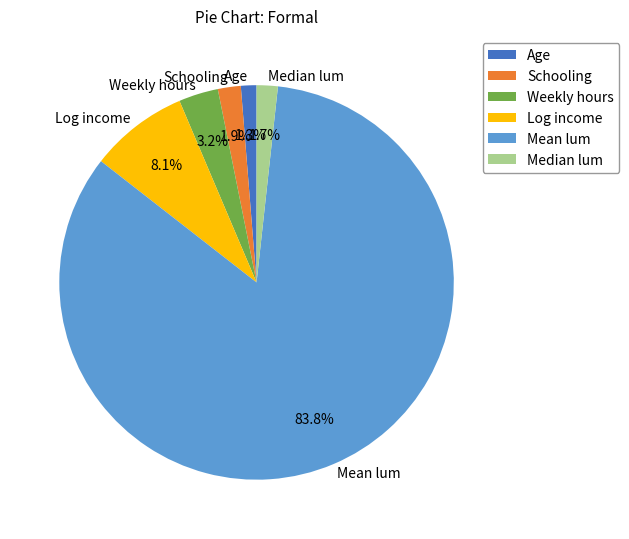

How many segments does this pie chart have?

6